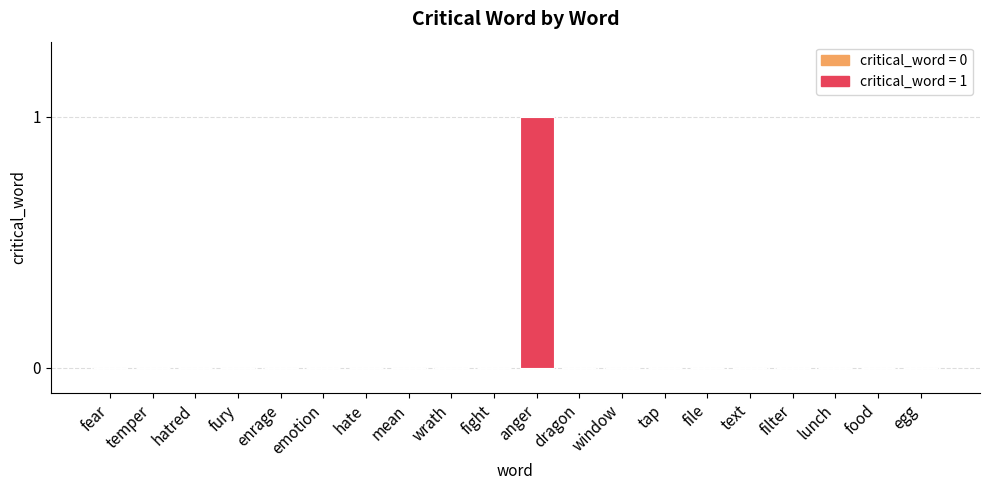

Count the number of categories in the chart.

20